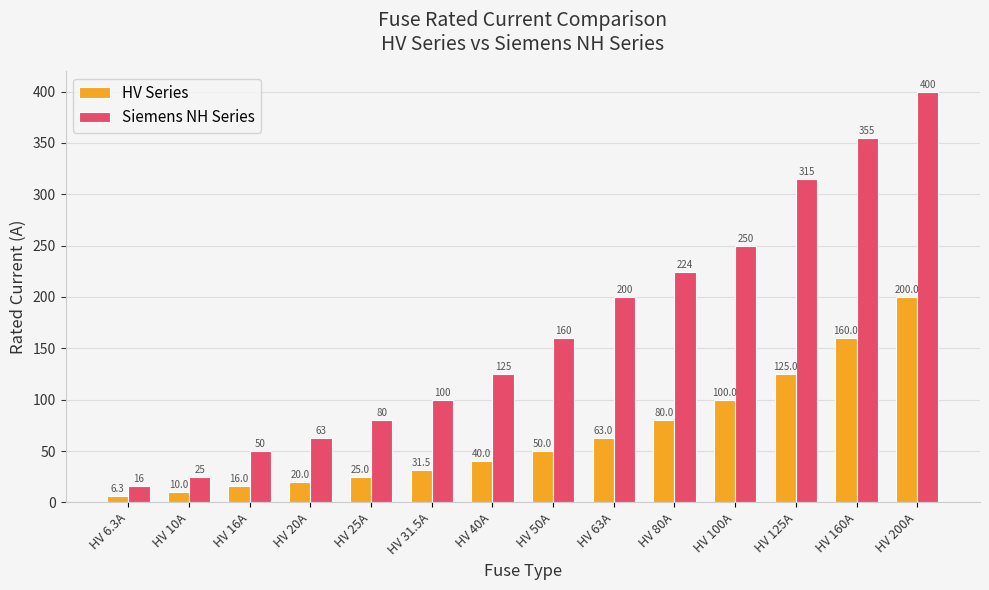

The HV Series series shows 41.0 at HV 80A. True or false?

False